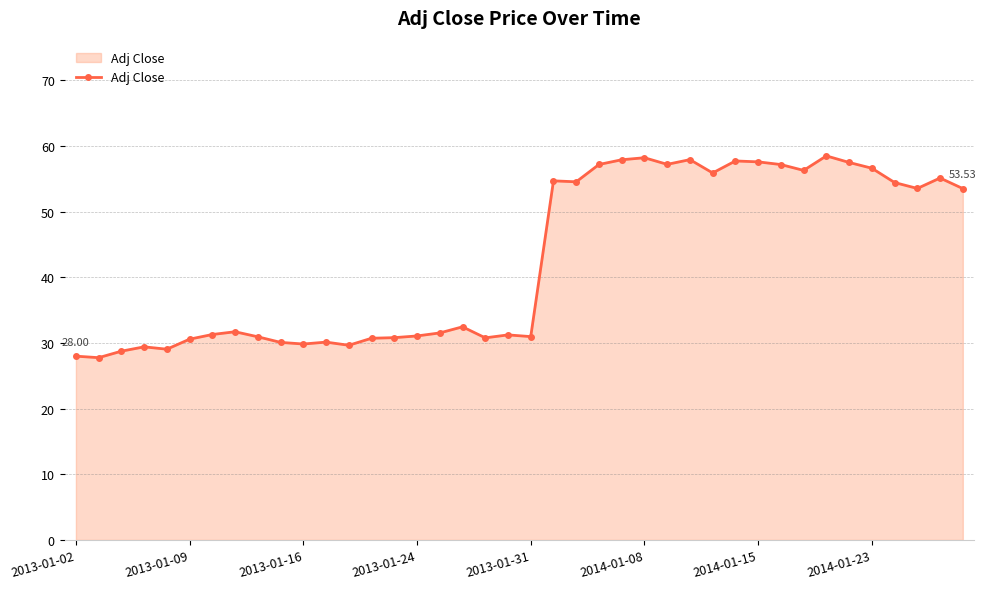

What is the difference between the second highest and second lowest values?

30.2